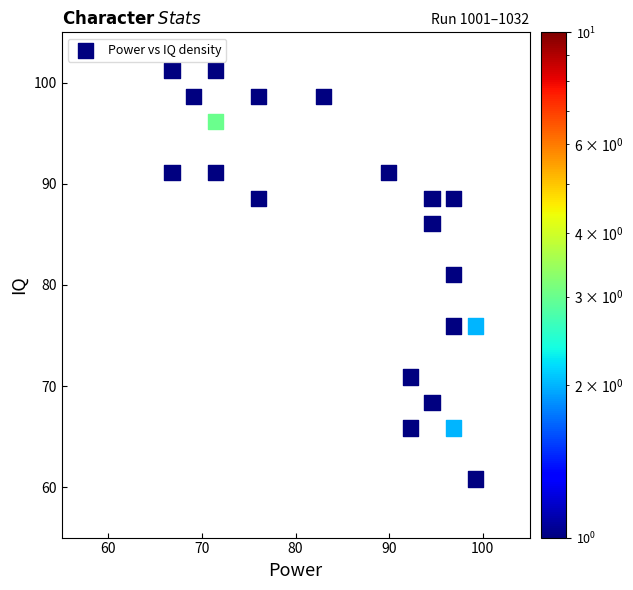

What is the range of Y values (max minus min)?

40.4